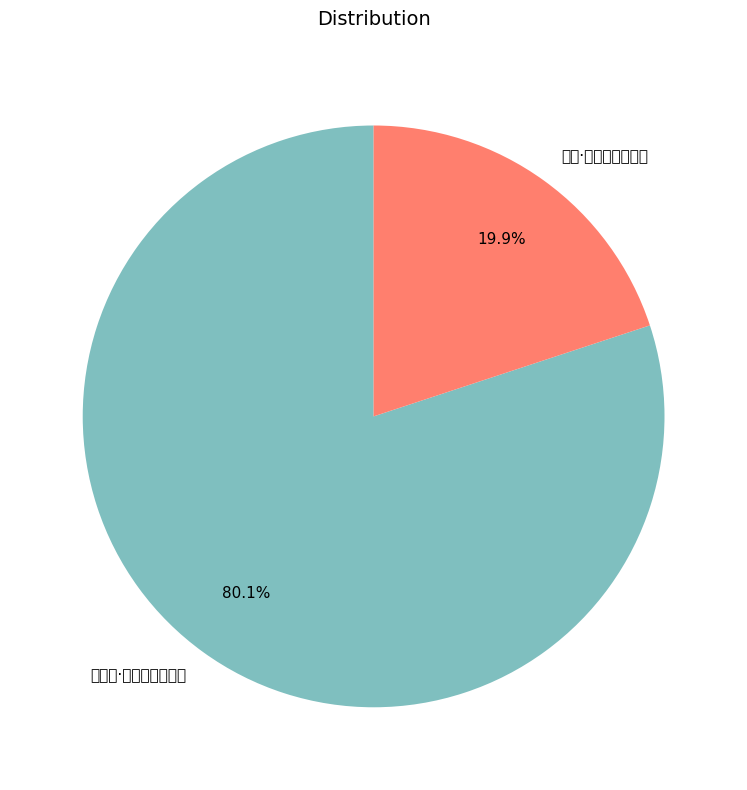

What percentage is NOT represented by 农家·夜半呼儿趁晓耕?

80.1%